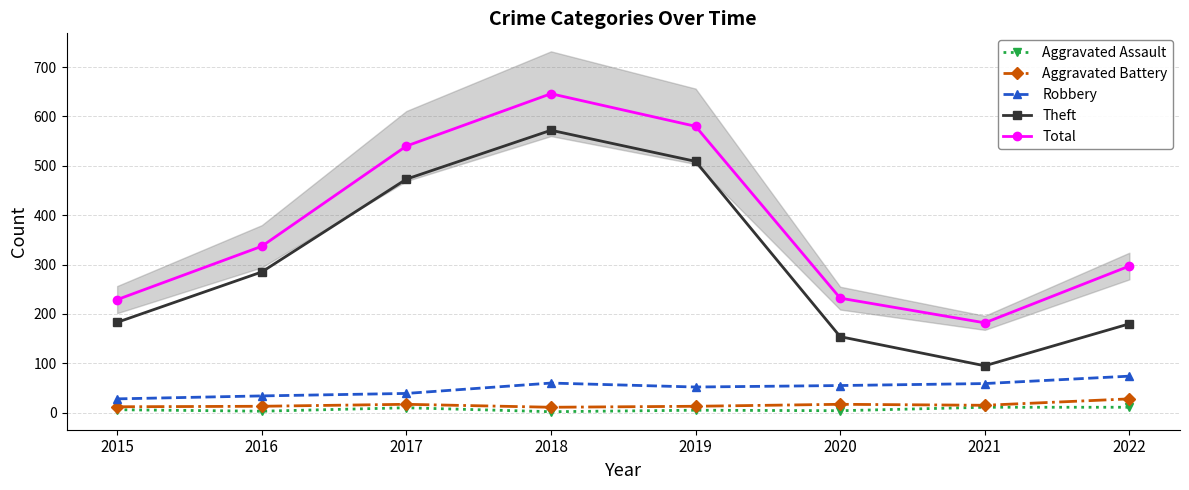

At which category does Total reach its first local peak?

2018